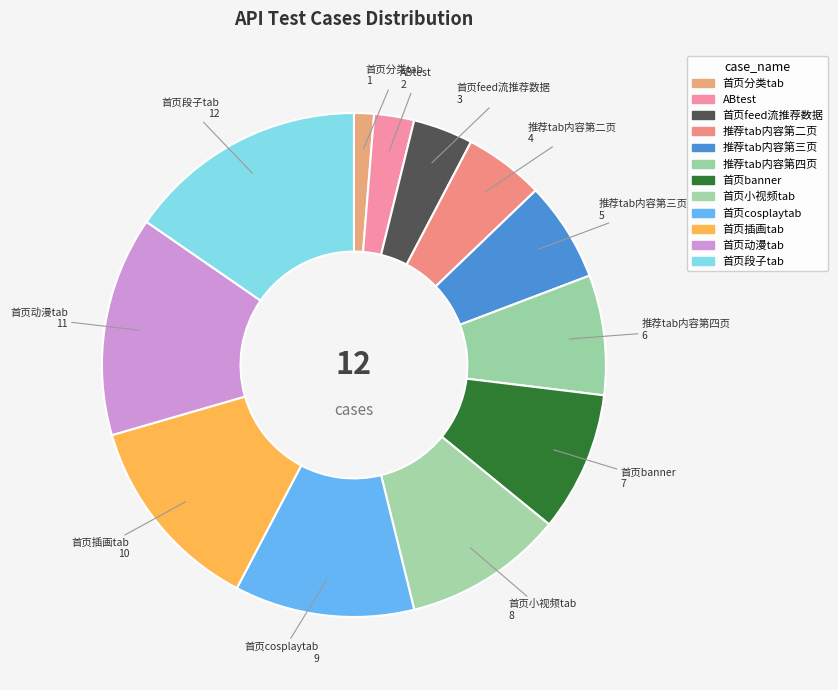

How many slices are in this pie chart?

12